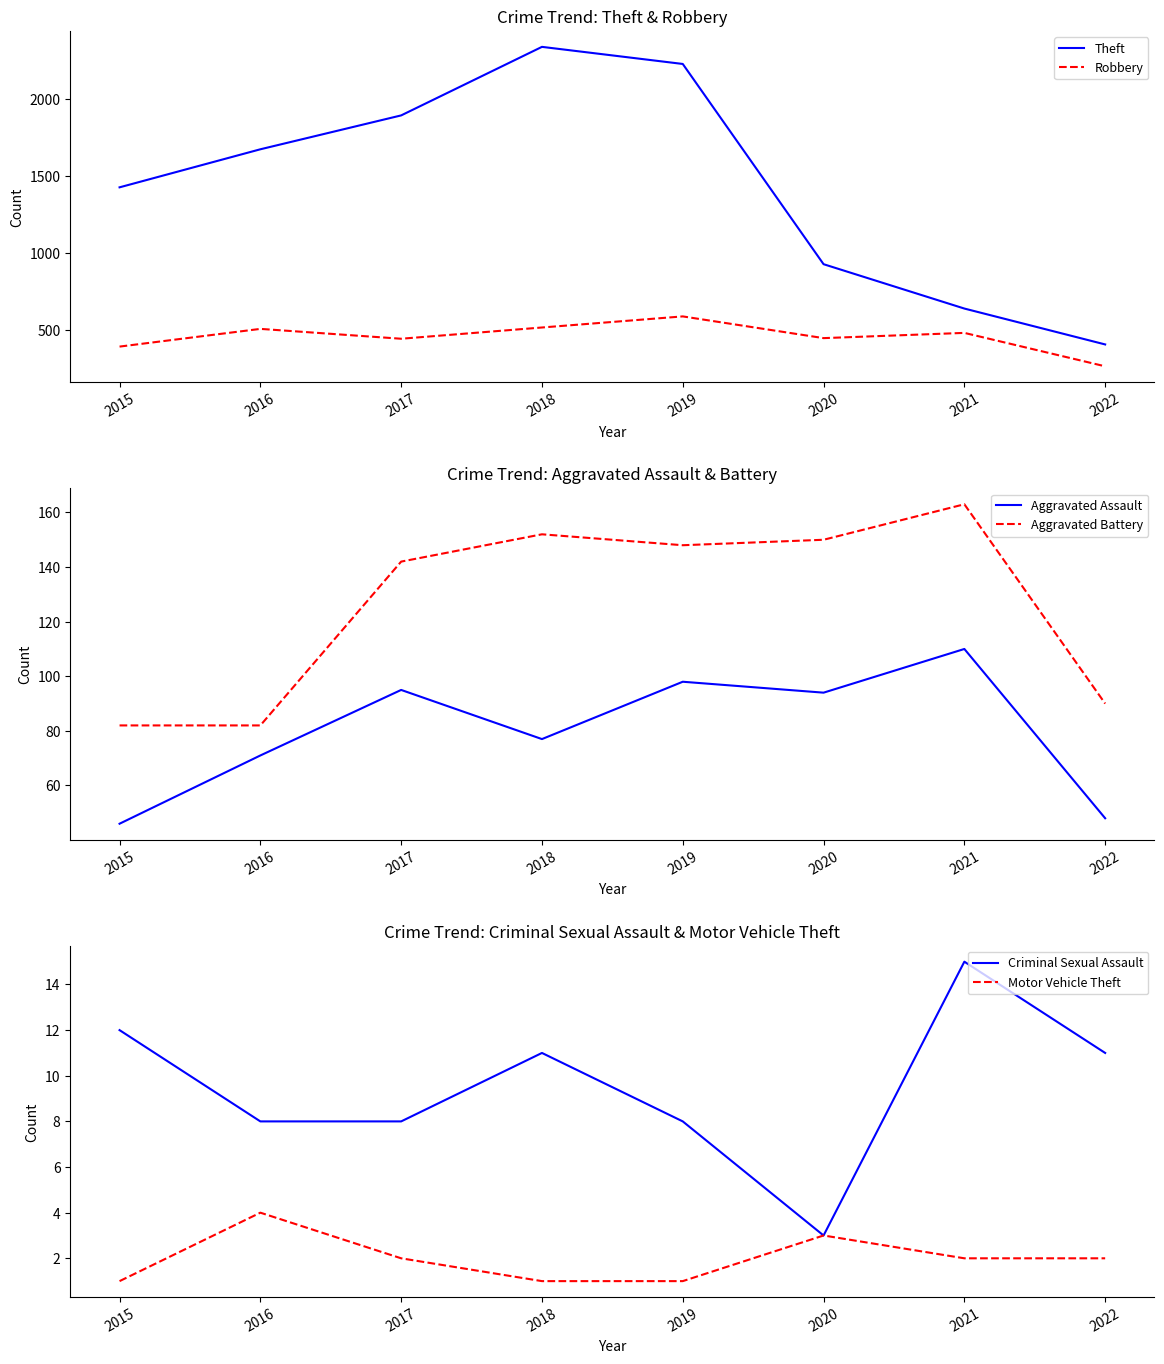

How many data points does each series have?

8